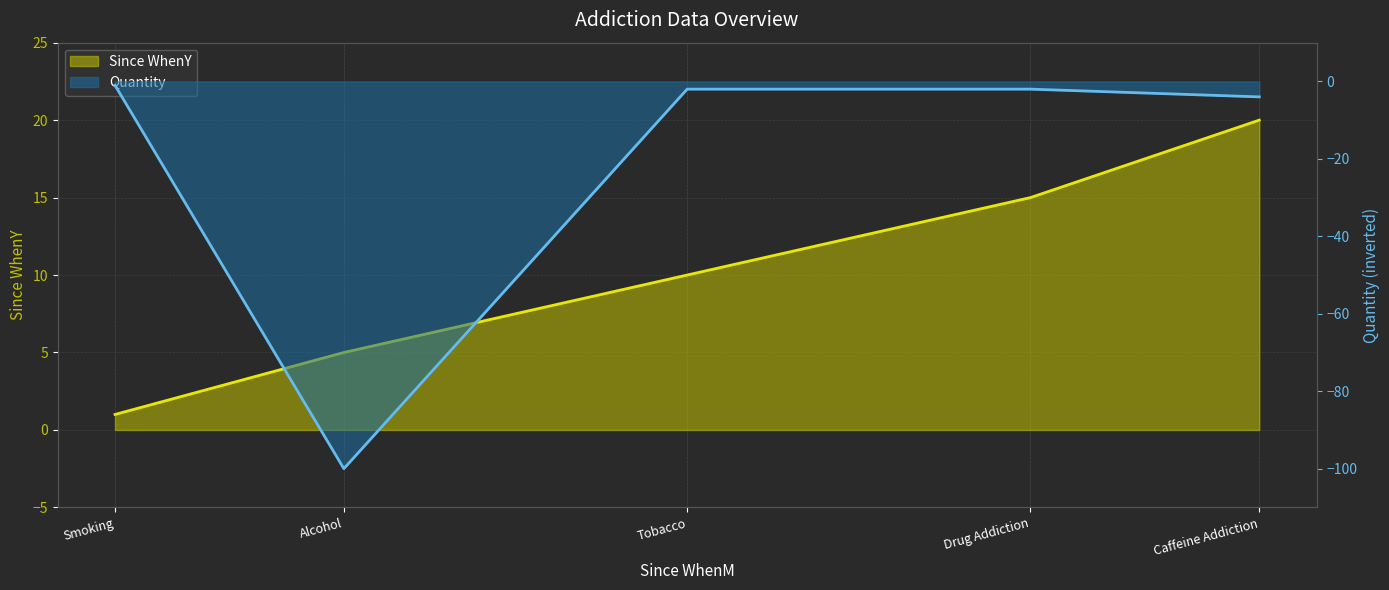

Which series changed the most between Smoking and Tobacco?

Since WhenY